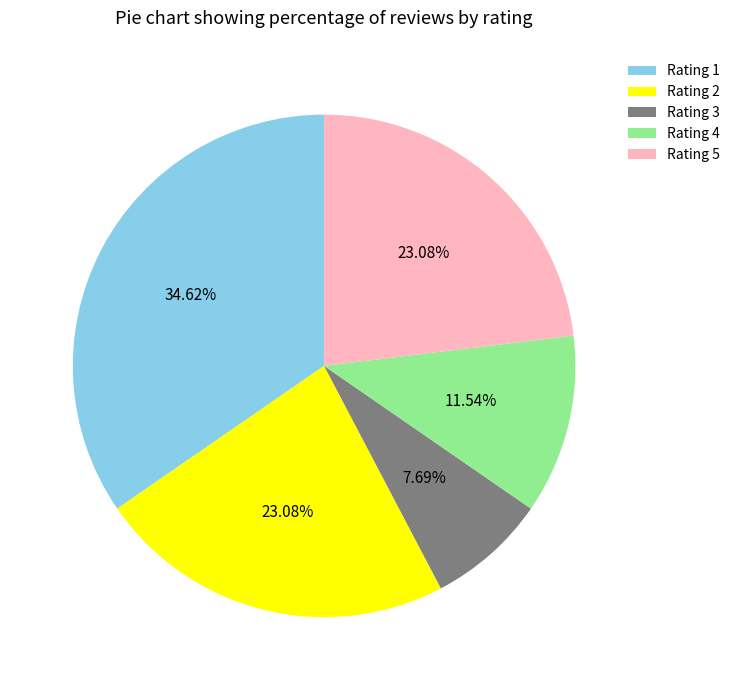

Approximately how many times larger is the value at Rating 4 compared to Rating 2?

0.5